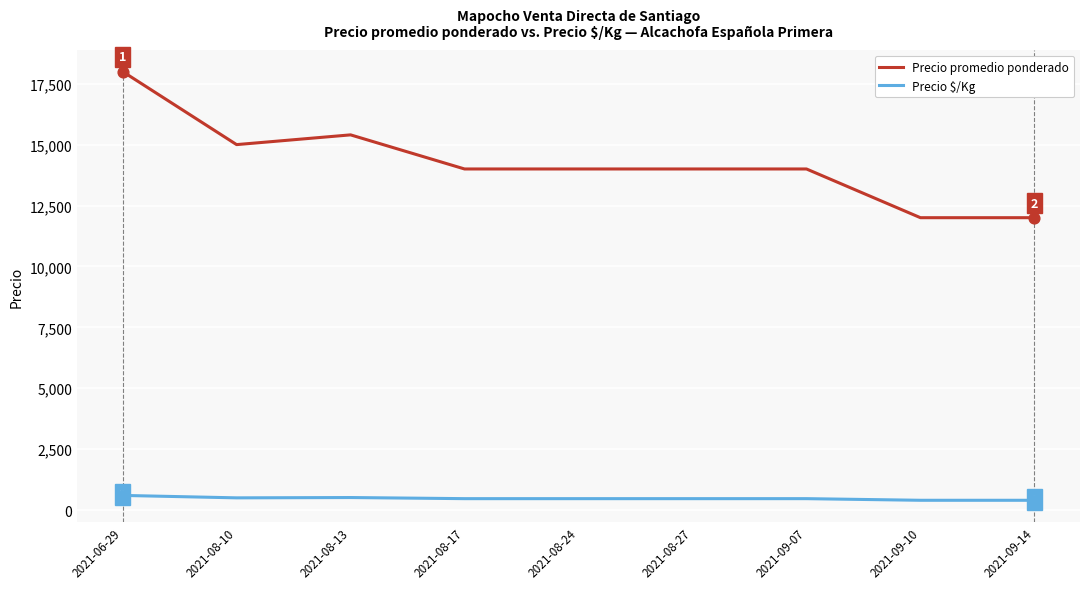

What is the difference between the highest and lowest values at 2021-09-07?

13533